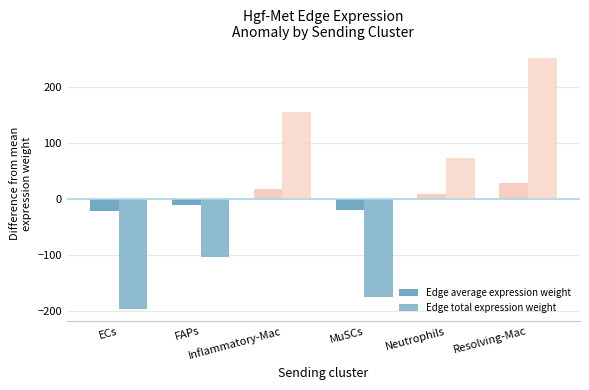

Reading right to left, what are all the values shown in this chart?

Edge average expression weight: Resolving-Mac=27.9	Neutrophils=8.1	MuSCs=-19.6	Inflammatory-Mac=17.1	FAPs=-11.7	ECs=-21.9
Edge total expression weight: Resolving-Mac=251.1	Neutrophils=72.7	MuSCs=-176.0	Inflammatory-Mac=154.0	FAPs=-105.1	ECs=-196.7